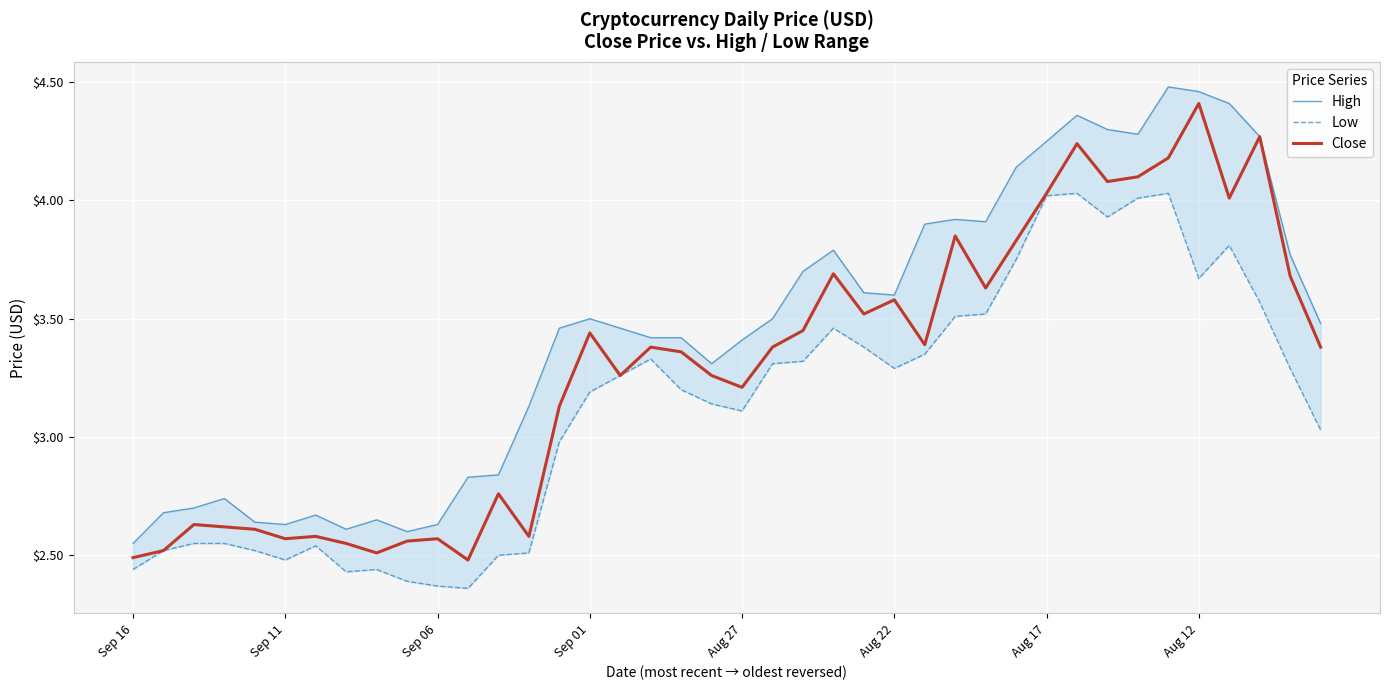

How many interior local valleys does the Close series have?

11